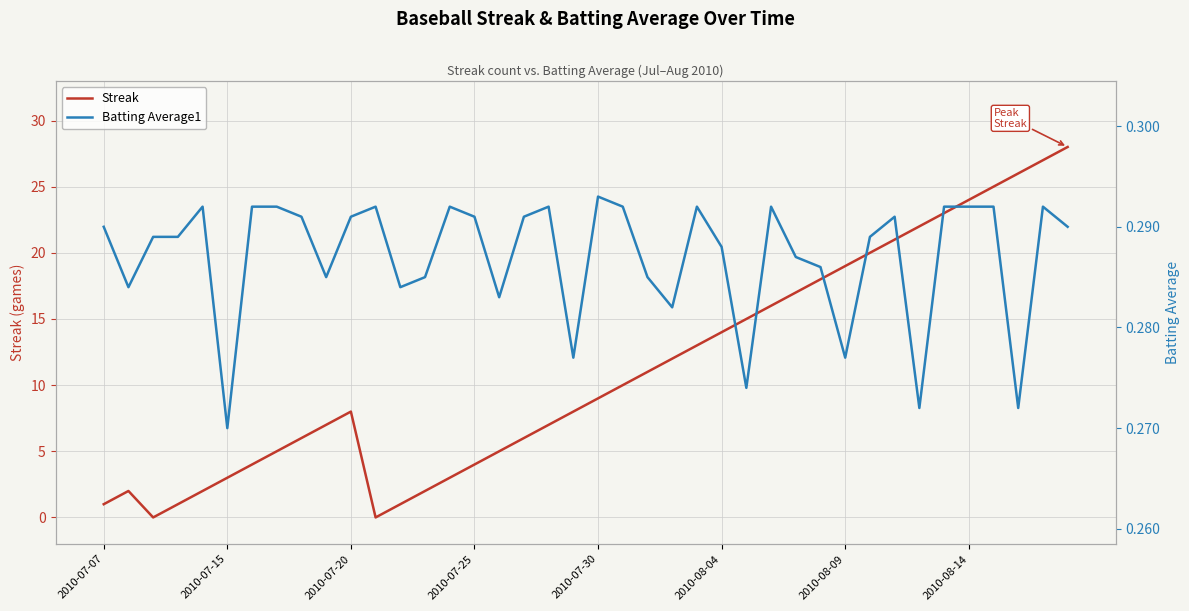

Which series ends up on top after the final intersection of Batting Average1 and Streak?

Streak